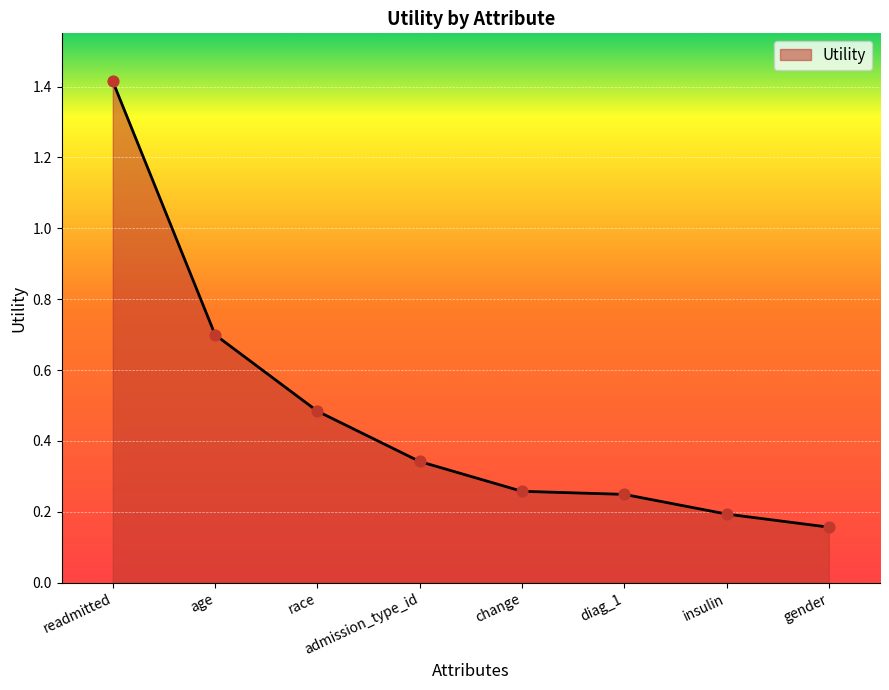

Between race and readmitted, which is larger?

readmitted